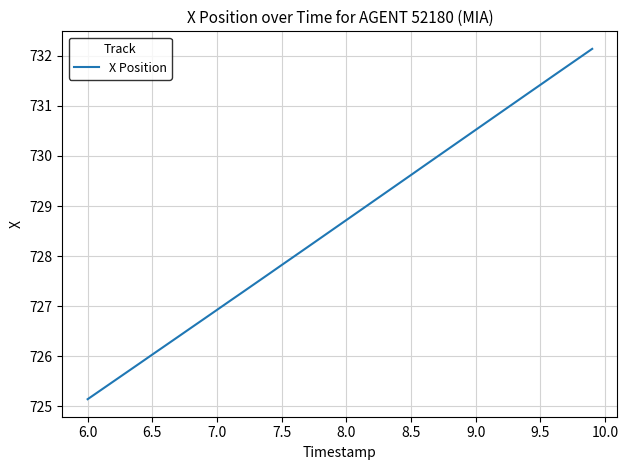

True or false: there are more than 1 points higher than both neighbors.

False